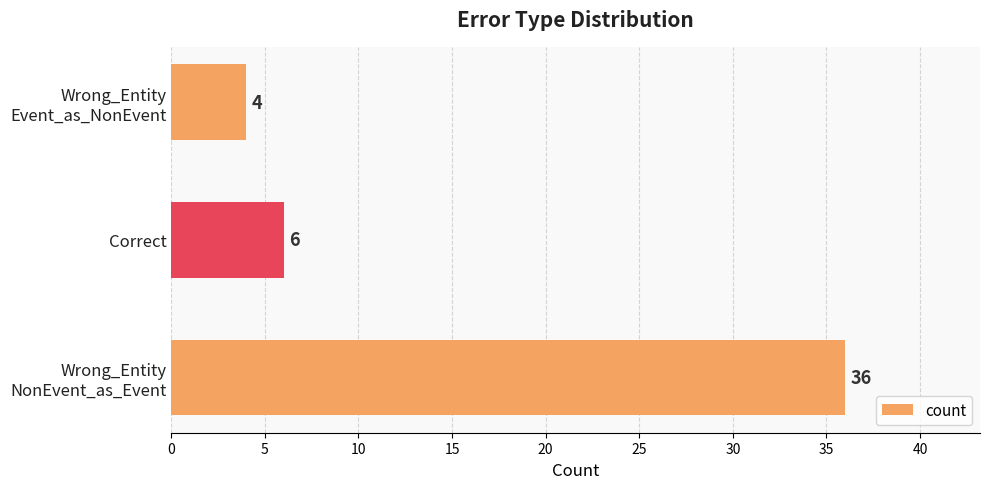

Where is the data nearest to the value 20?

Correct